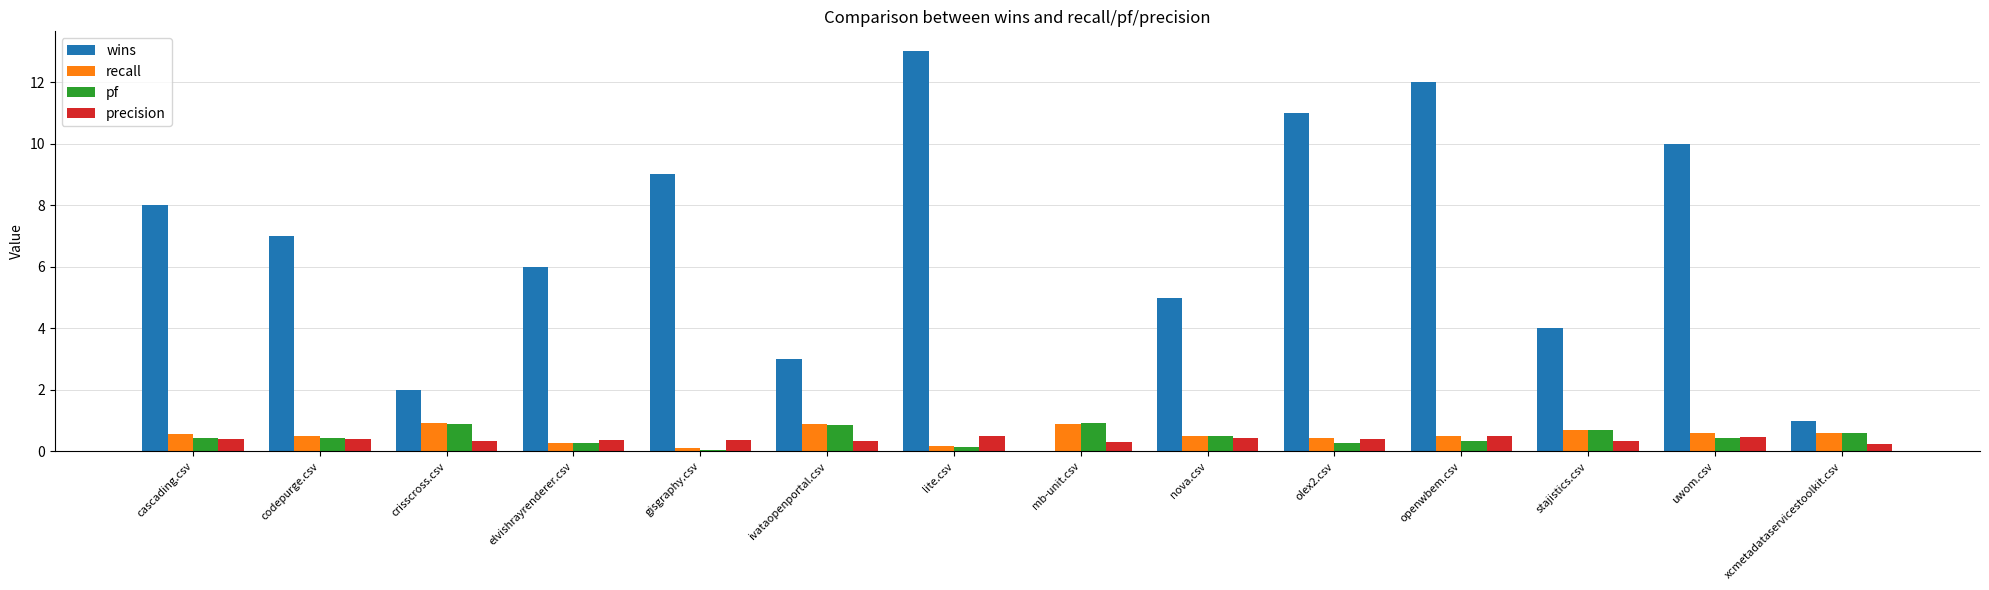

True or false: wins has a value of 5.0 at mb-unit.csv.

False